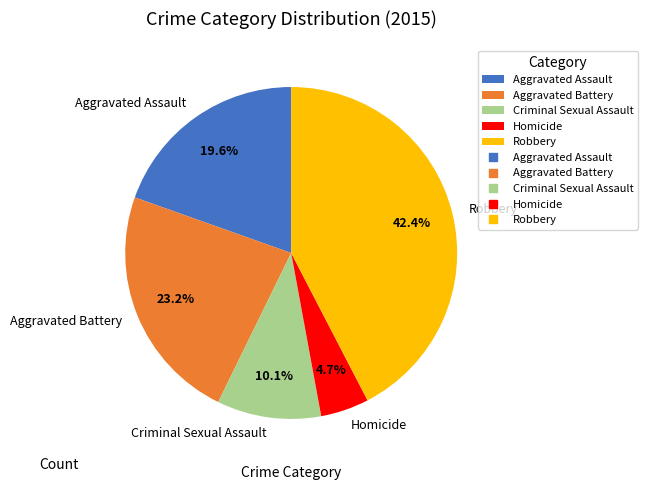

Rank the categories by value from highest to lowest.

Robbery, Aggravated Battery, Aggravated Assault, Criminal Sexual Assault, Homicide